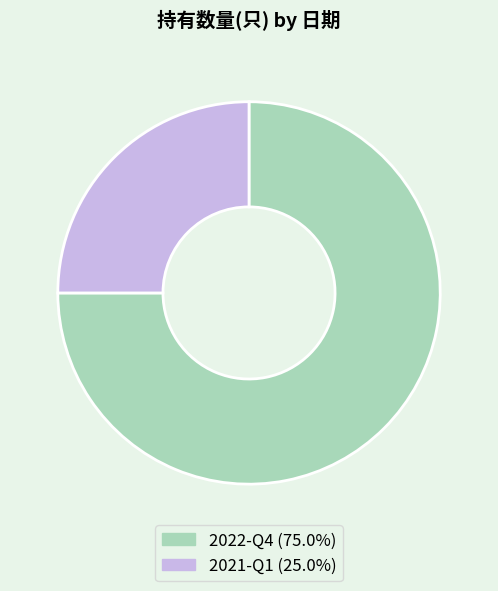

How many slices are in this pie chart?

2